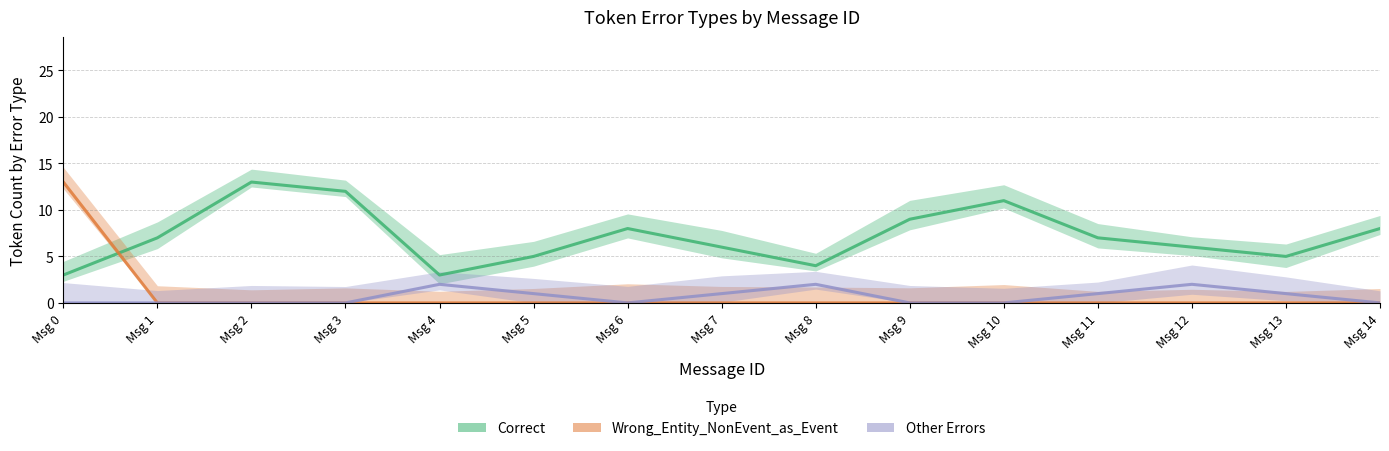

Reading right to left, extract all data points from this chart.

Correct: 8	5	6	7	11	9	4	6	8	5	3	12	13	7	3
Wrong_Entity_NonEvent_as_Event: 0	0	0	0	0	0	0	0	0	0	0	0	0	0	13
Other_Errors: 0	1	2	1	0	0	2	1	0	1	2	0	0	0	0